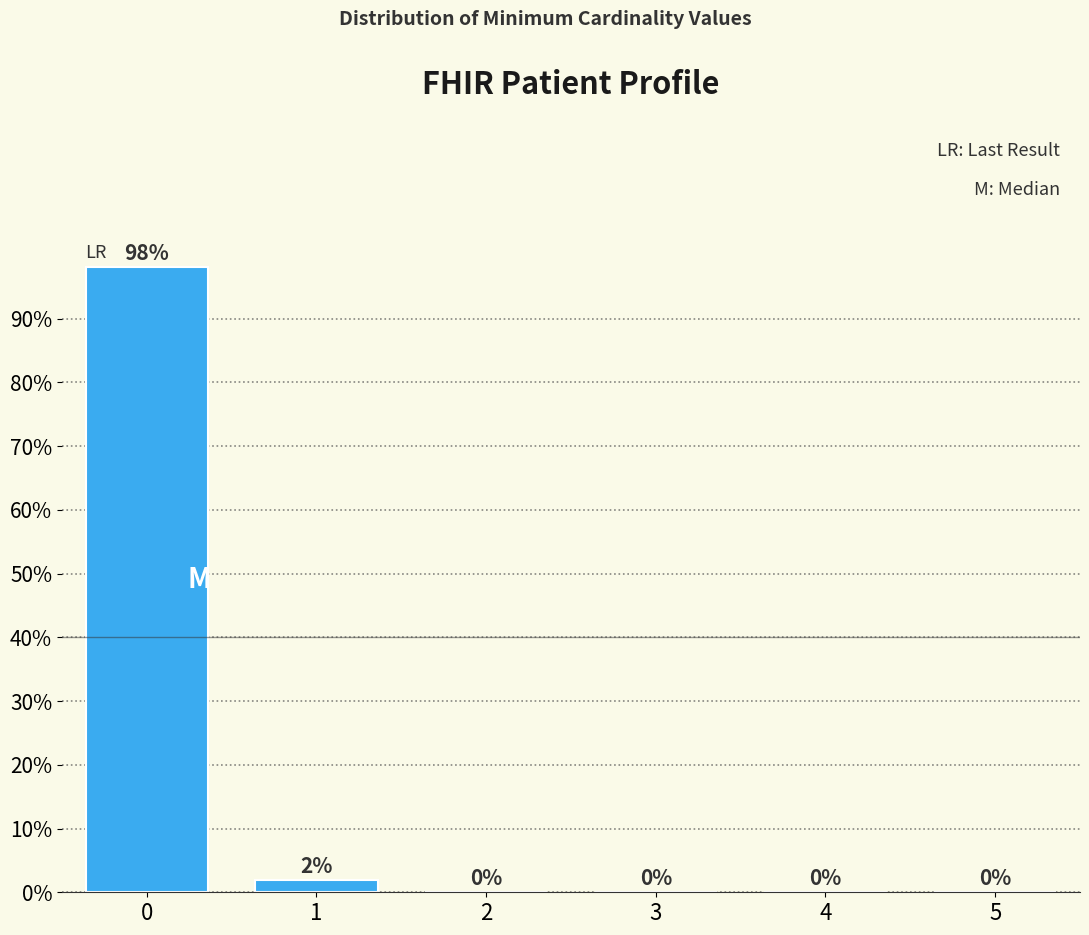

Reading left to right, list all the values displayed in this chart.

0=98.0	1=2.0	2=0.0	3=0.0	4=0.0	5=0.0